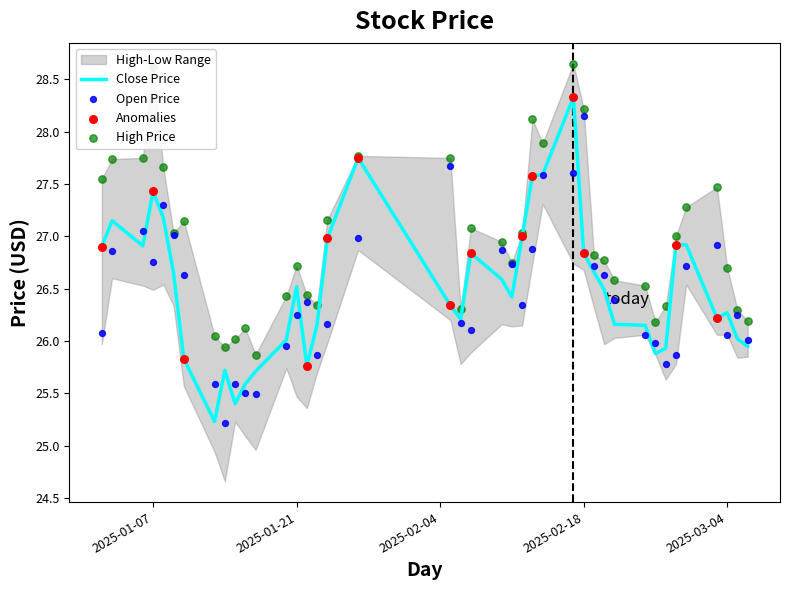

What is the lowest value of the Close Price series?

25.2